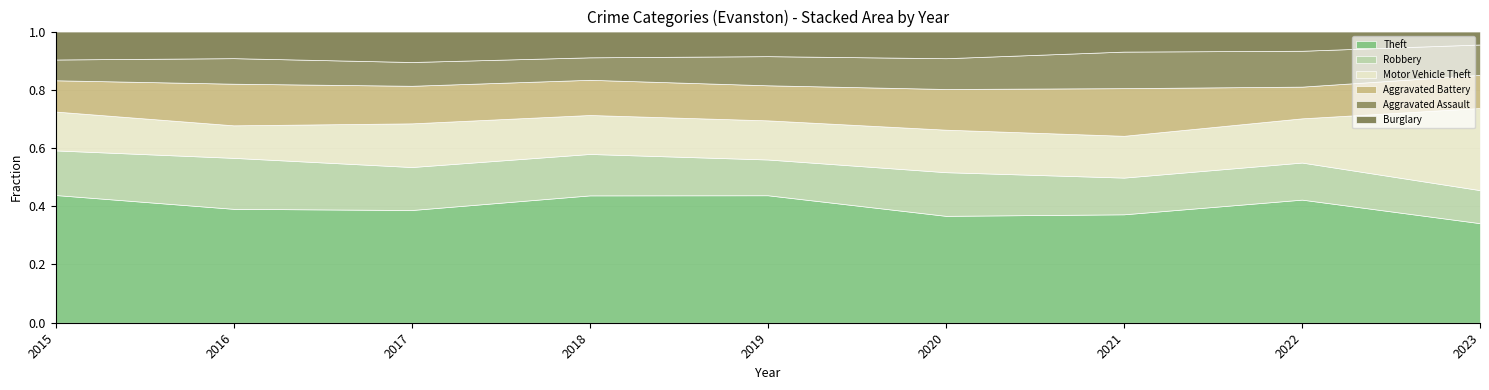

At which label does Theft reach its minimum?

2023